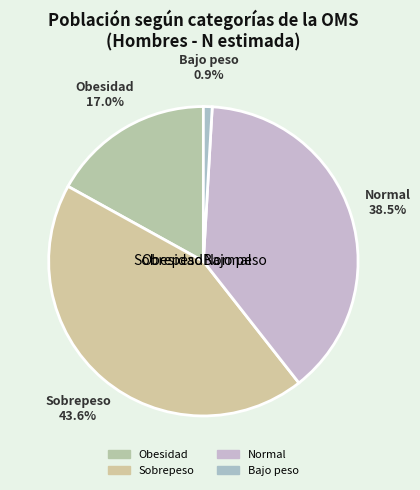

How many slices are in this pie chart?

4